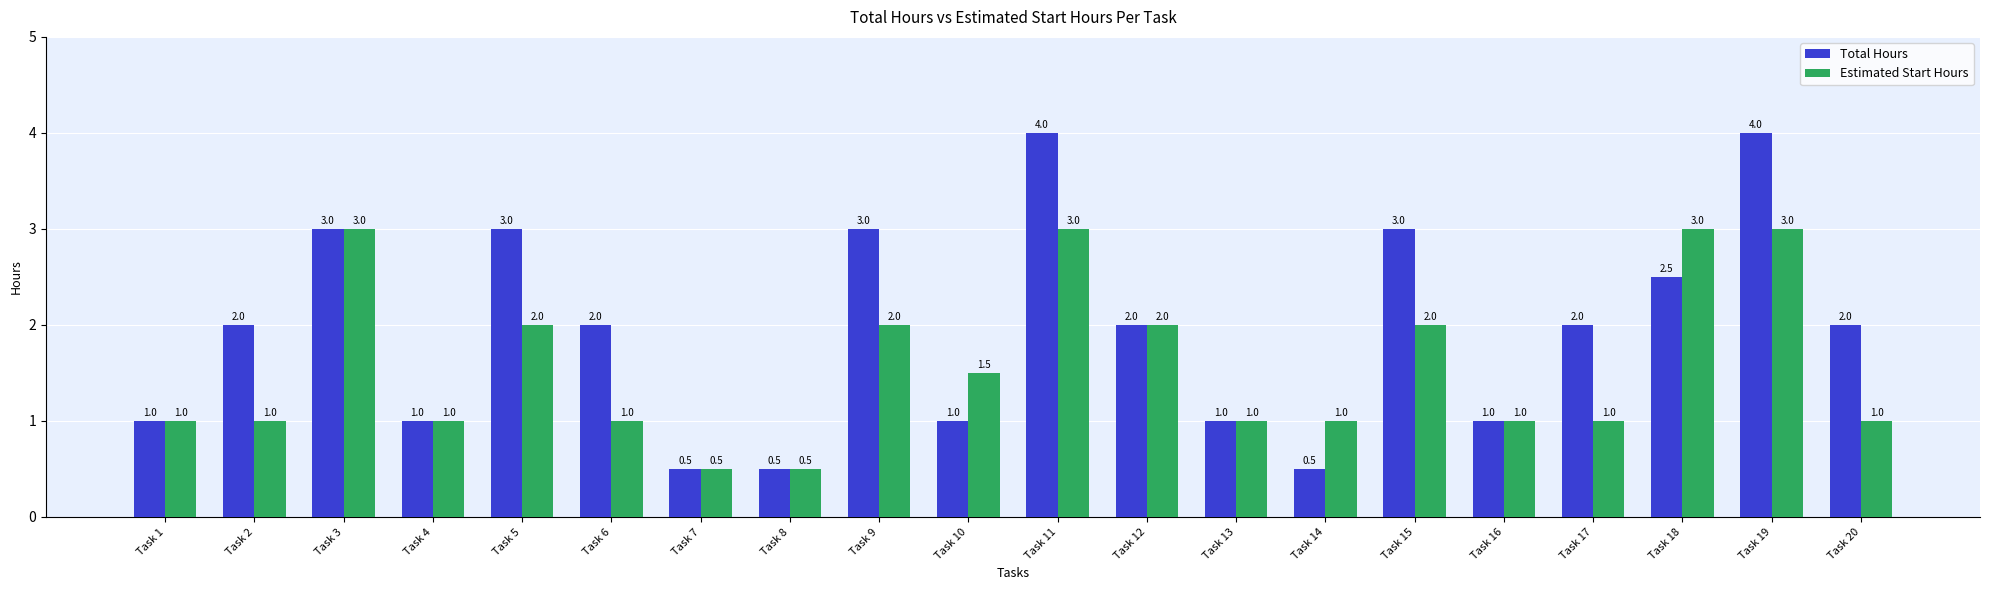

How many Total Hours values are between 1 and 3?

15